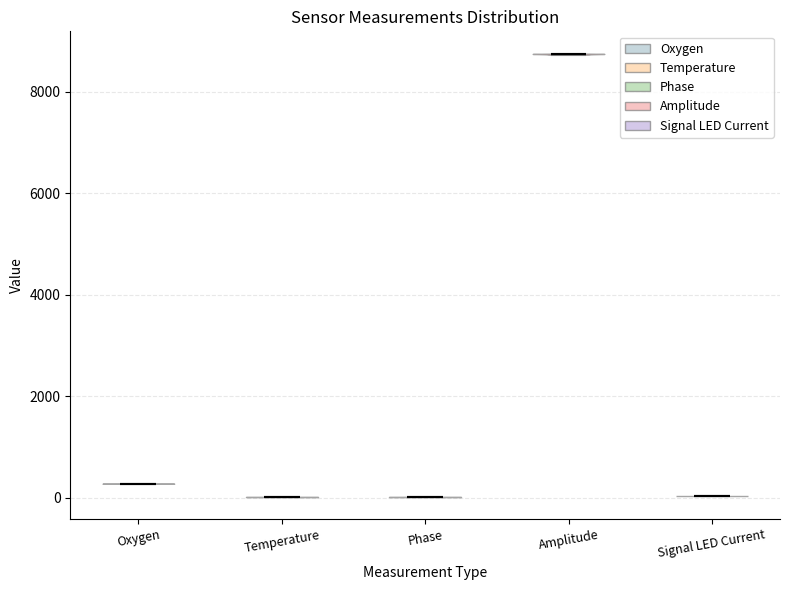

Reading left to right, read every violin against the y-axis: where its median line is, and the lowest and highest points it reaches. The values are not printed on the chart, so give them approximately, as read against the axis.

Oxygen: median line 200, lowest point 200, highest point 200
Temperature: median line 0, lowest point 0, highest point 0
Phase: median line 0, lowest point 0, highest point 0
Amplitude: median line 8800, lowest point 8800, highest point 8800
Signal LED Current: median line 0, lowest point 0, highest point 0